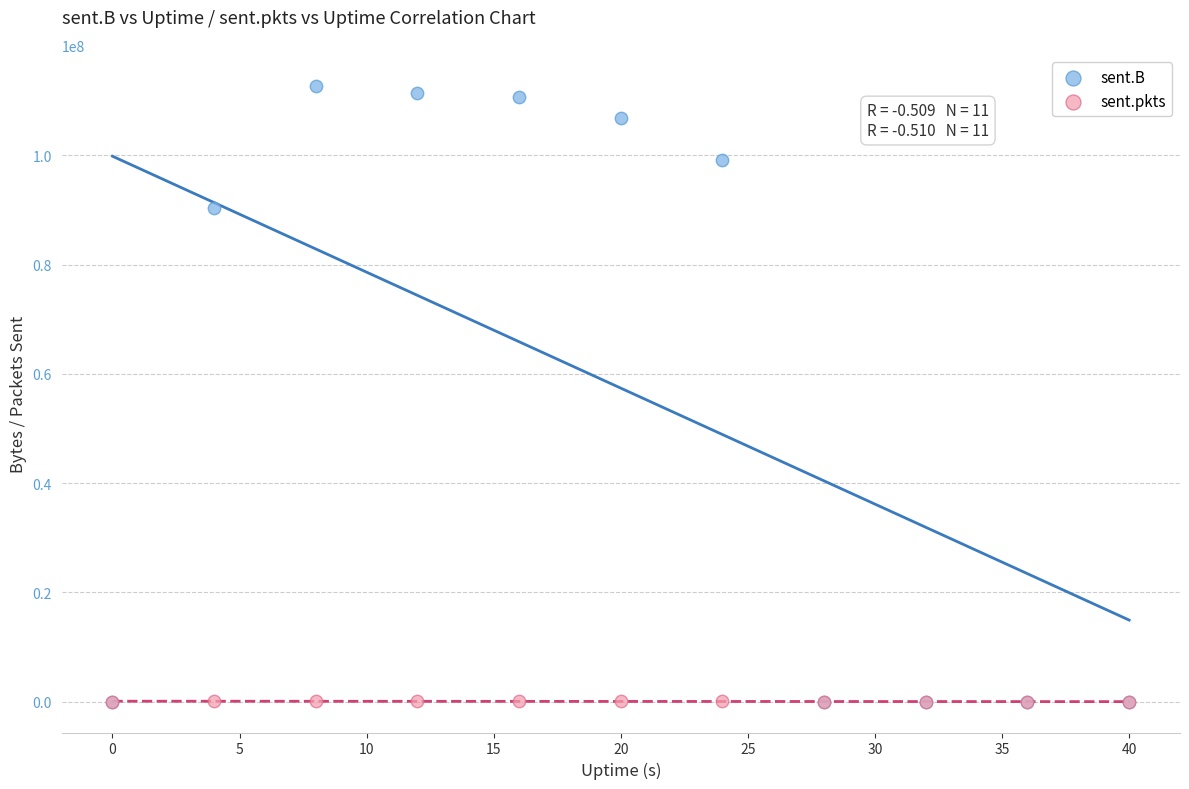

In the sent.B series, what Y value is closest to 56392704?

90377472